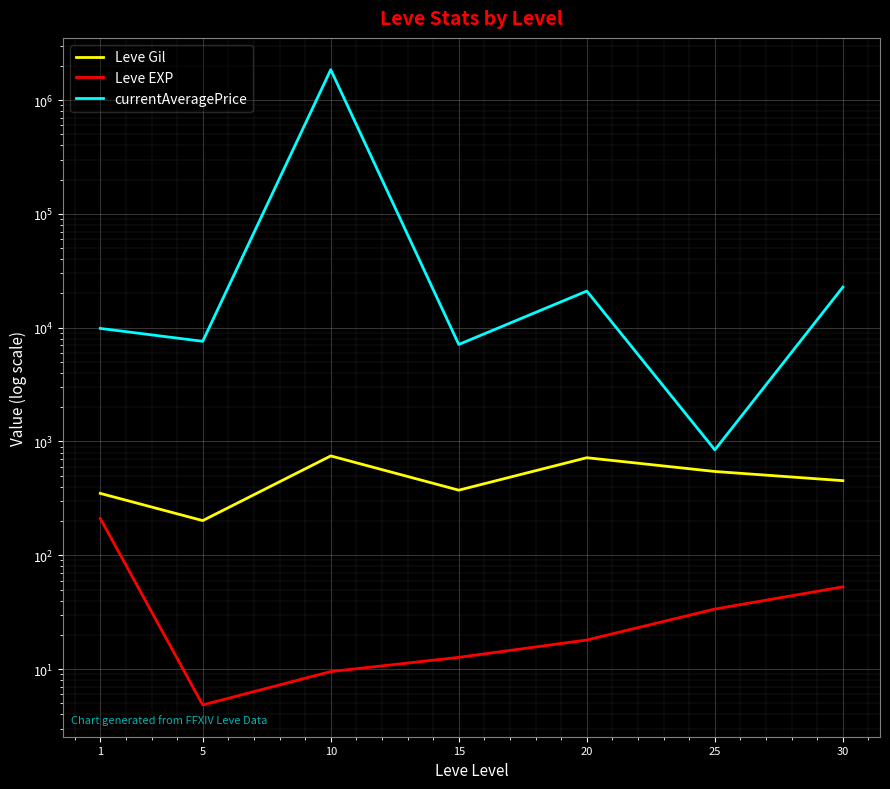

What is the maximum value for currentAveragePrice?

1854759.3